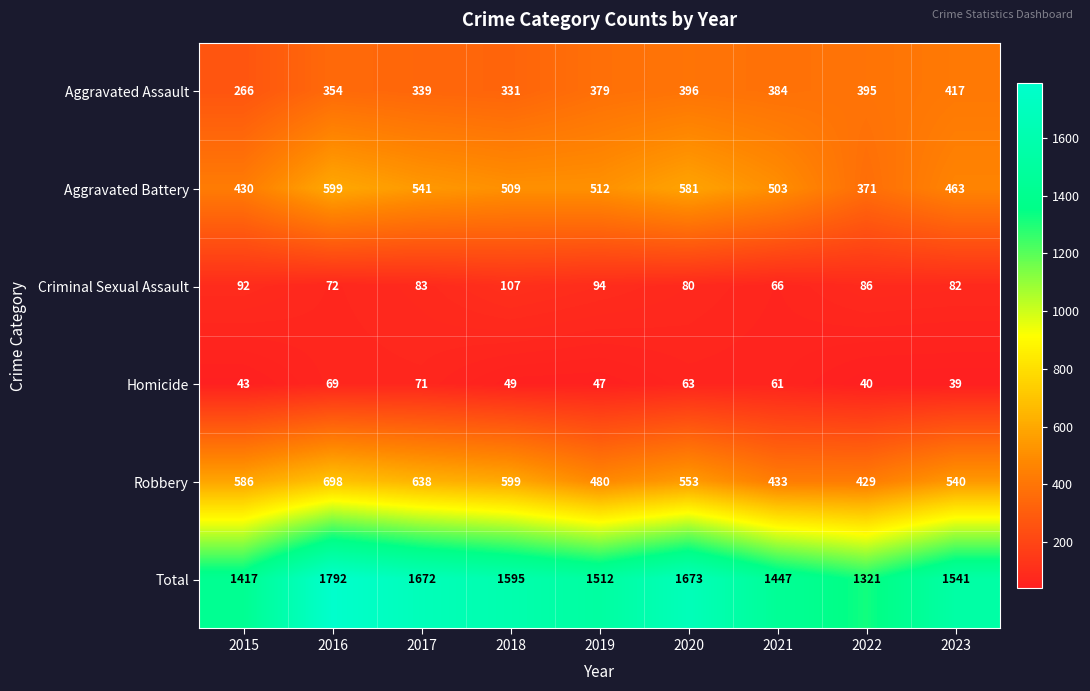

Where is Aggravated Battery nearest to the value 485?

2021